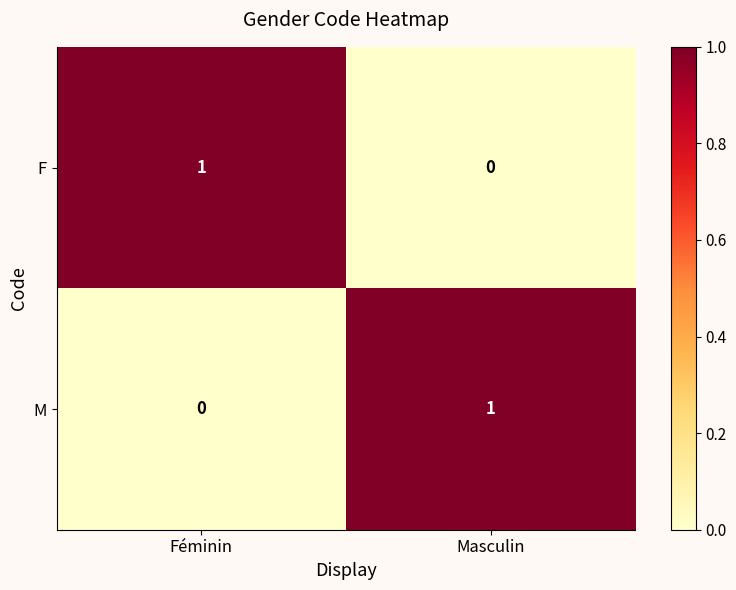

Is the value of F at Féminin greater than the value of M at Féminin?

Yes